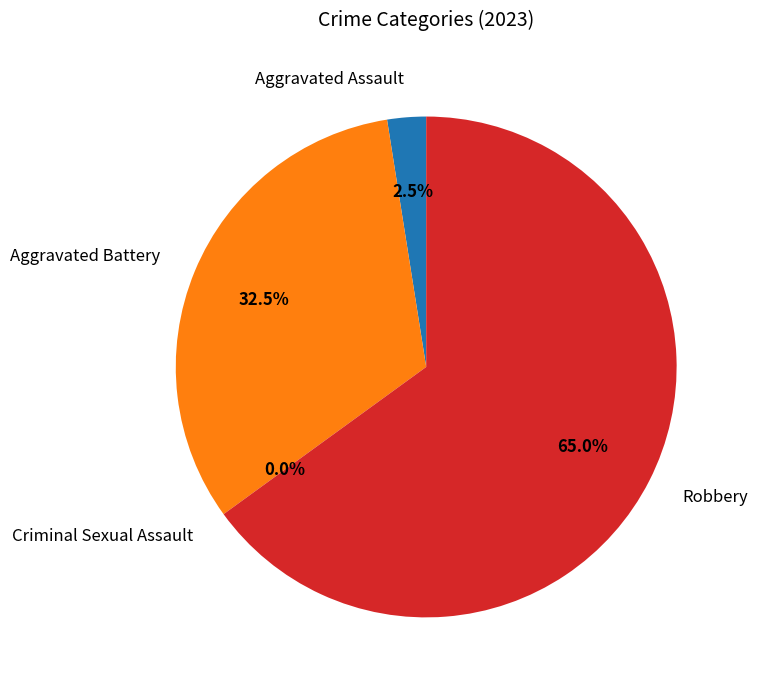

What percentage is the Aggravated Battery slice, to the nearest percent?

32%